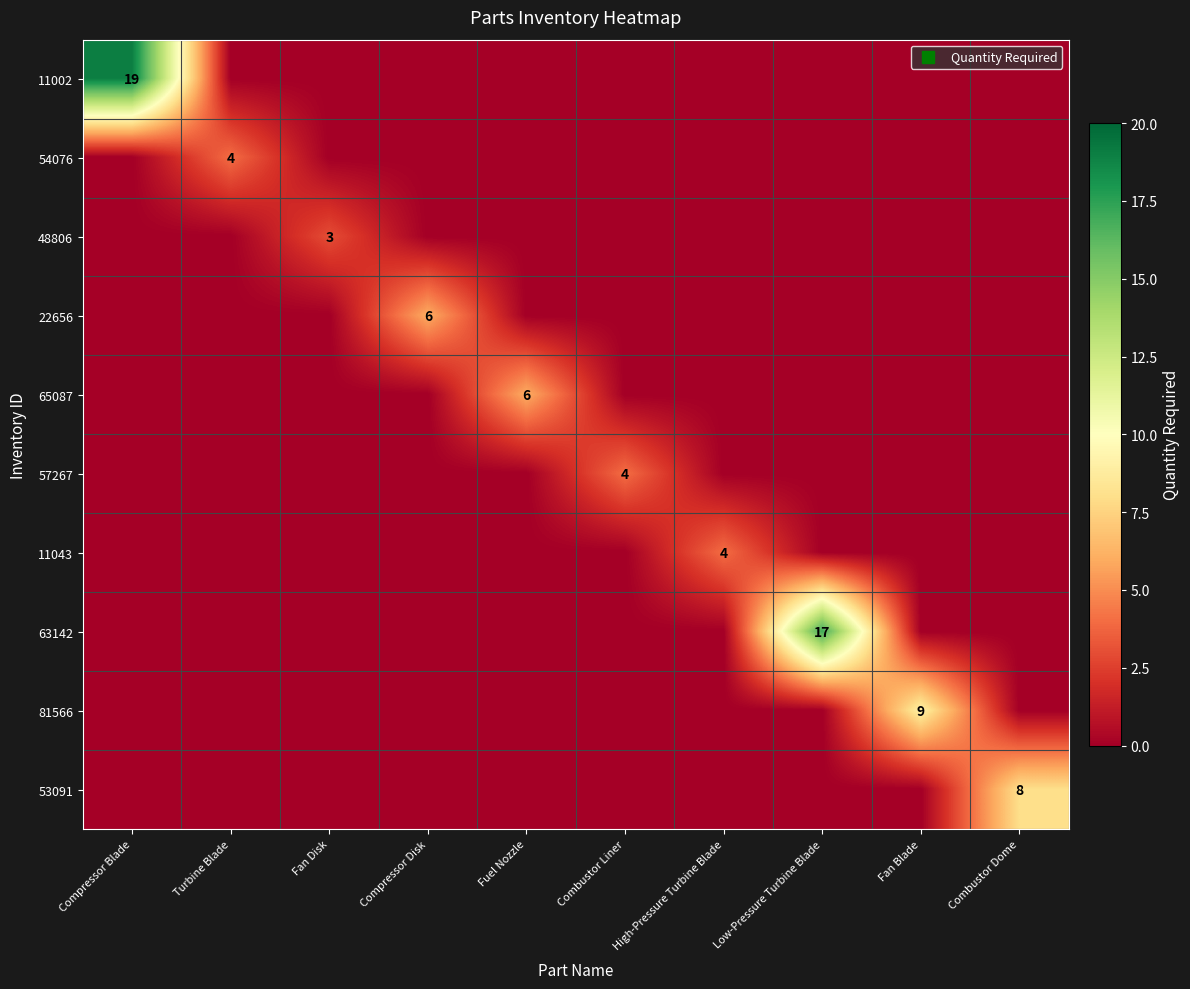

Which series has the largest total across all categories?

11002